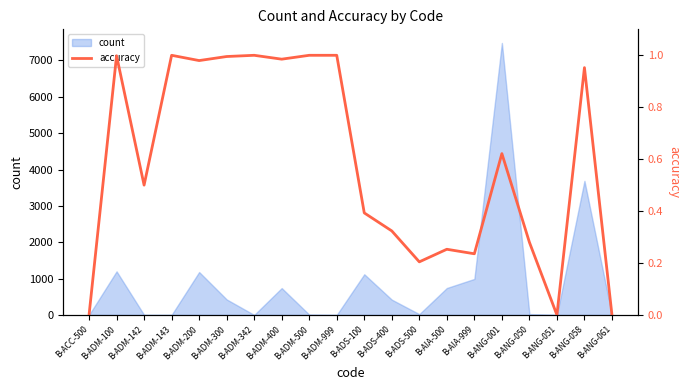

Is it true that count equals 1561 at B-ADM-200?

False